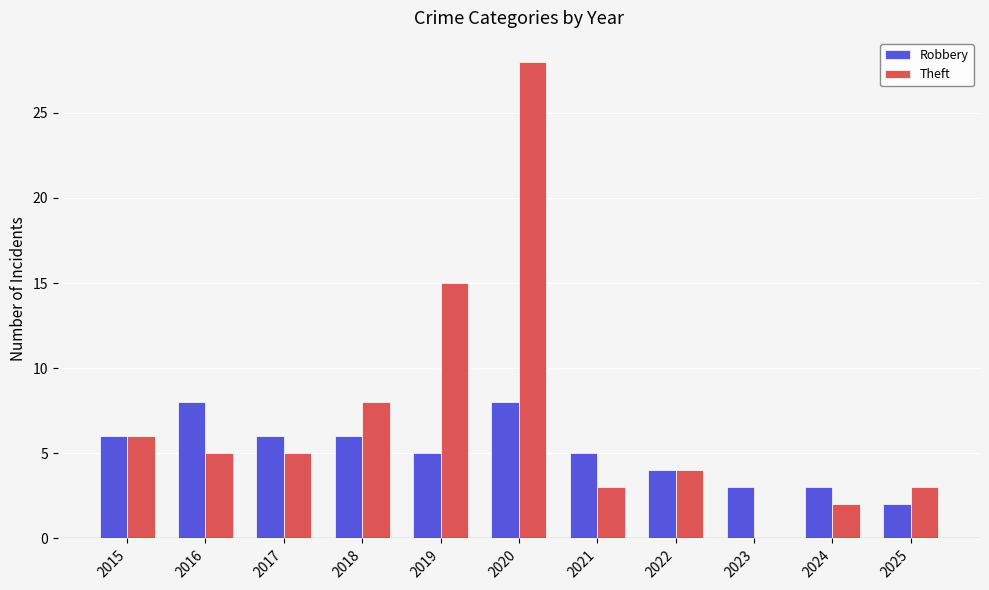

Reading left to right, extract all data points from this chart.

Robbery: 2015=6	2016=8	2017=6	2018=6	2019=5	2020=8	2021=5	2022=4	2023=3	2024=3	2025=2
Theft: 2015=6	2016=5	2017=5	2018=8	2019=15	2020=28	2021=3	2022=4	2023=0	2024=2	2025=3